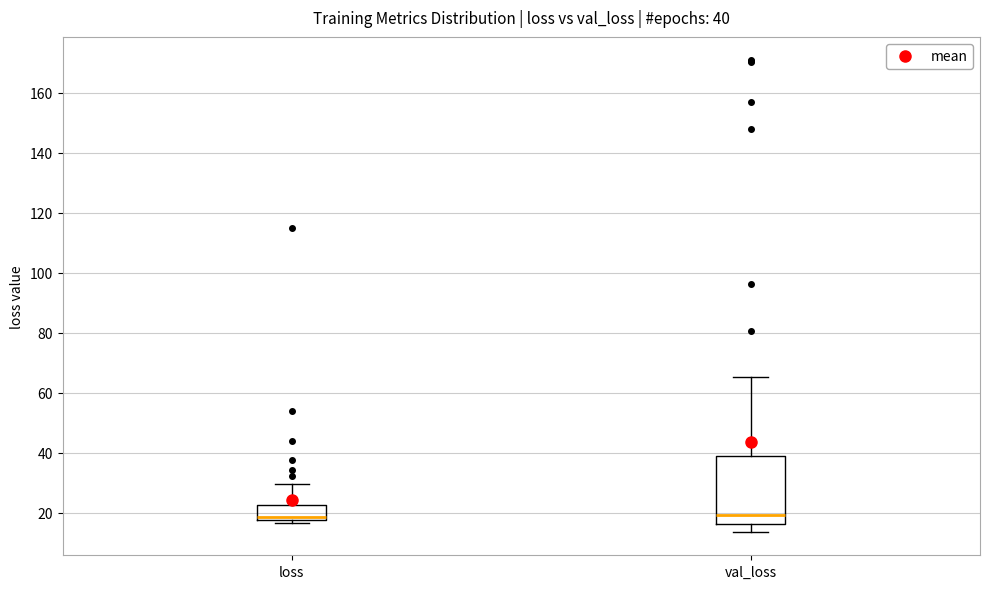

Which box is the tallest, from its lower edge to its upper edge?

val_loss